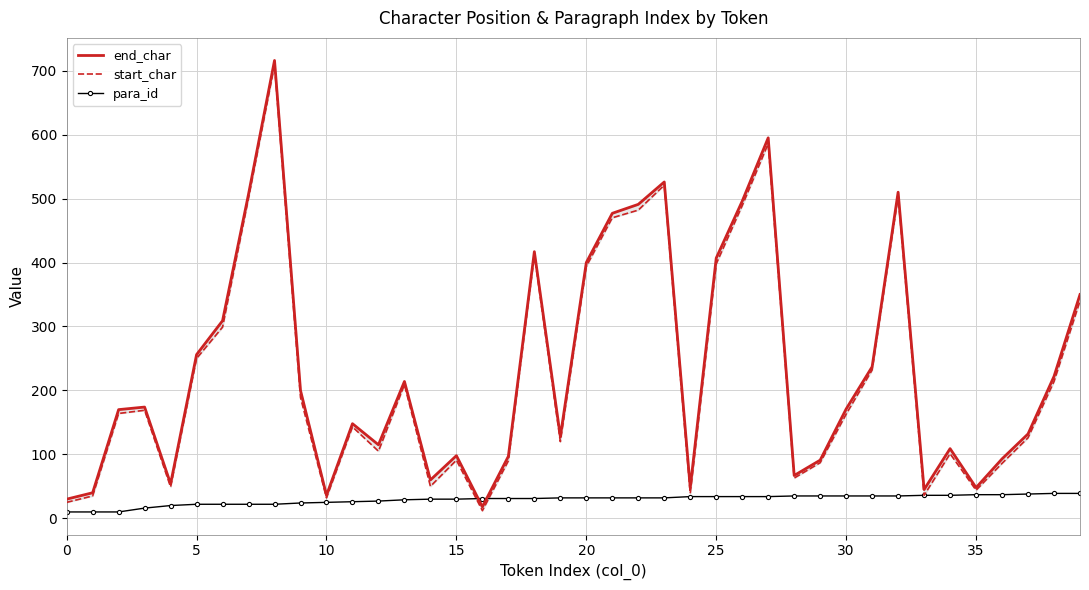

The end_char series shows 161 at 36. True or false?

False